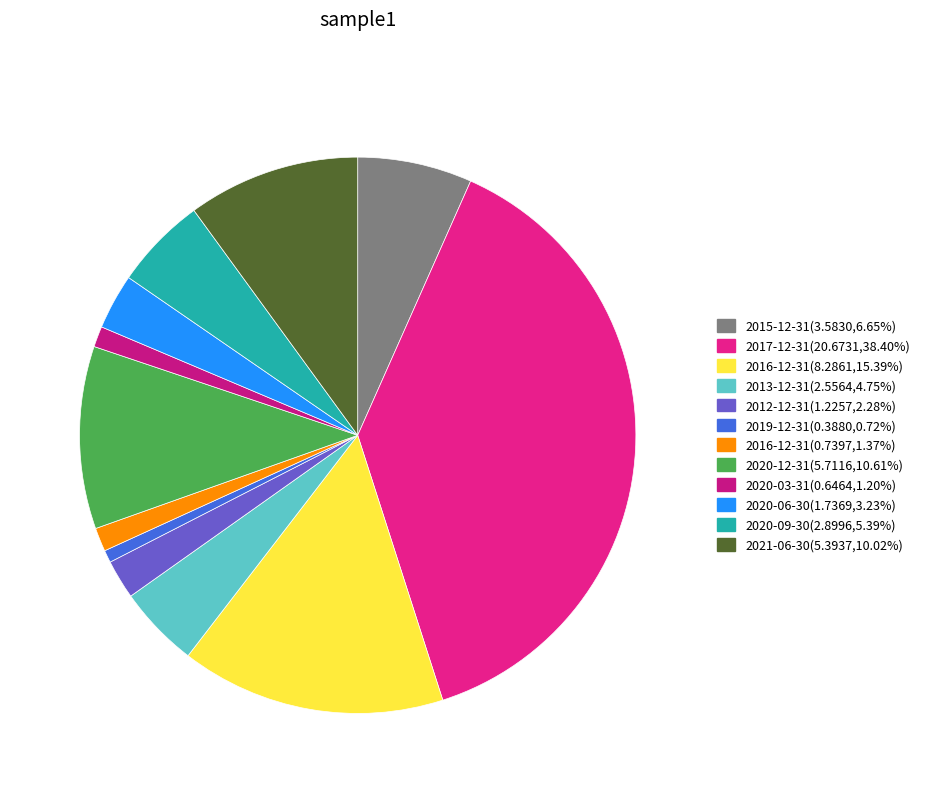

How many slices are in this pie chart?

12